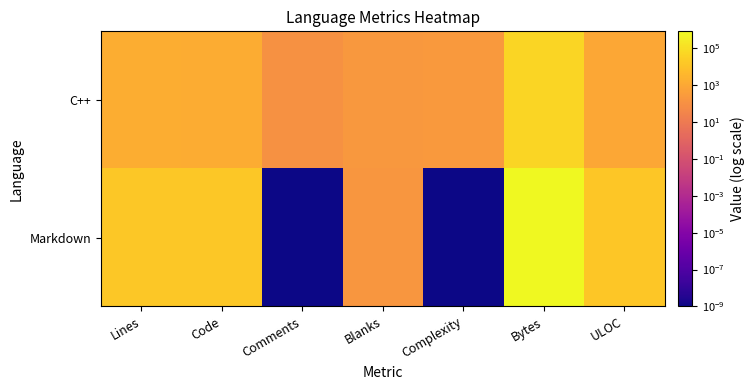

Which series changed the most between Code and Comments?

Markdown